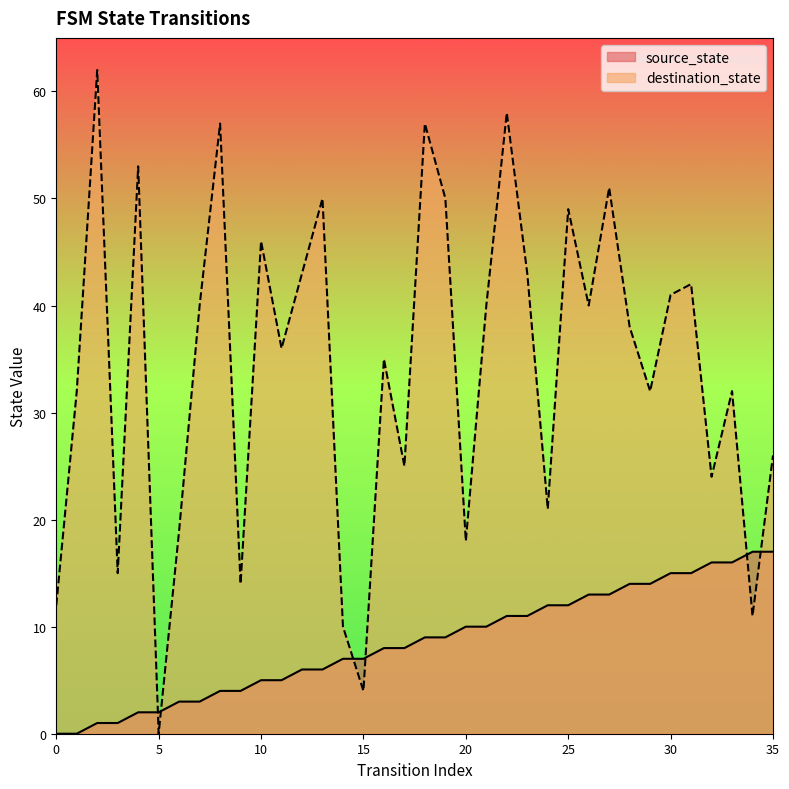

What is the sum of the source_state values at 26 and 6?

16